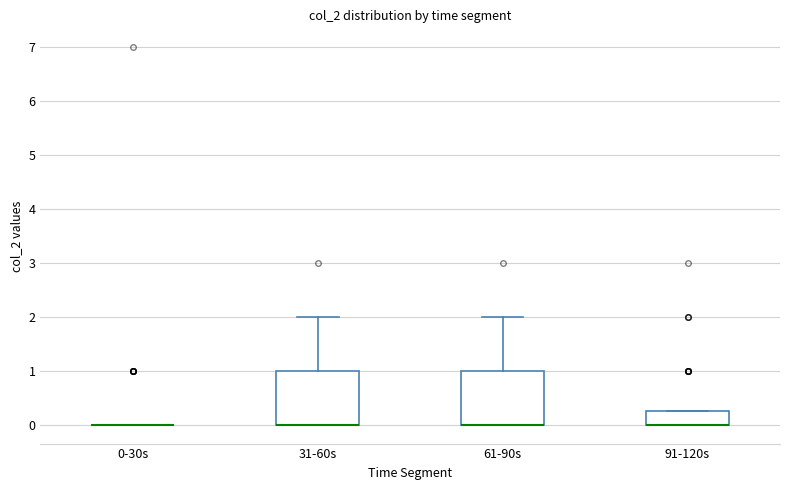

Reading left to right, read every box against the y-axis: the position of its median line, the range the box covers, and the ends of its whiskers. The values are not printed on the chart, so give them approximately, as read against the axis.

0-30s: box collapsed to a line at 0.0, whiskers 0.0 to 0.0
31-60s: median 0.0 (drawn on the box's lower edge), box 0.0 to 1.0, whiskers 0.0 to 2.0
61-90s: median 0.0 (drawn on the box's lower edge), box 0.0 to 1.0, whiskers 0.0 to 2.0
91-120s: median 0.0 (drawn on the box's lower edge), box 0.0 to 0.3, whiskers 0.0 to 0.3